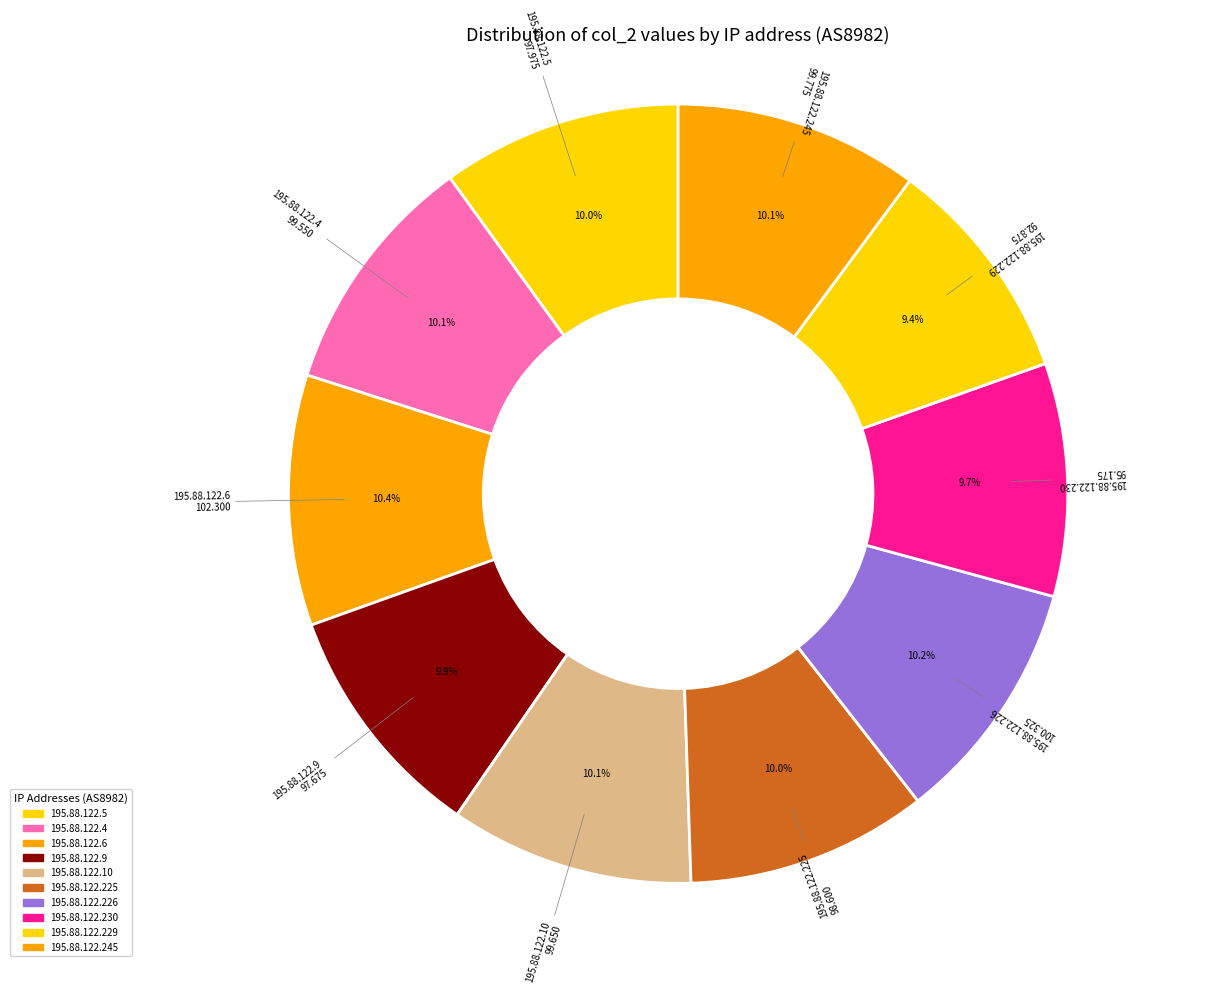

Count the number of slices in the pie.

10